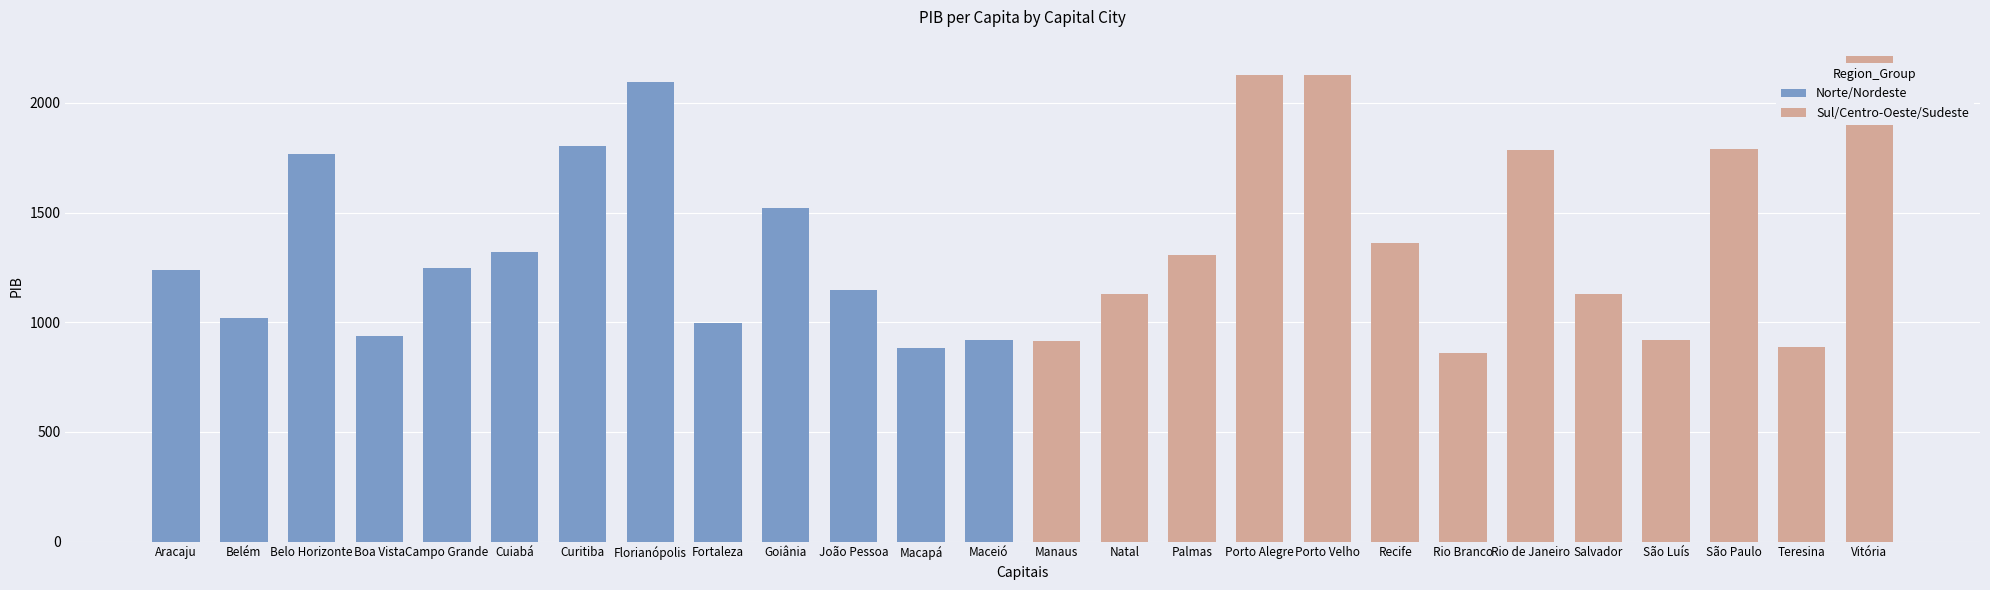

What is the sum of the Norte/Nordeste values at Belém and Curitiba?

2819.8